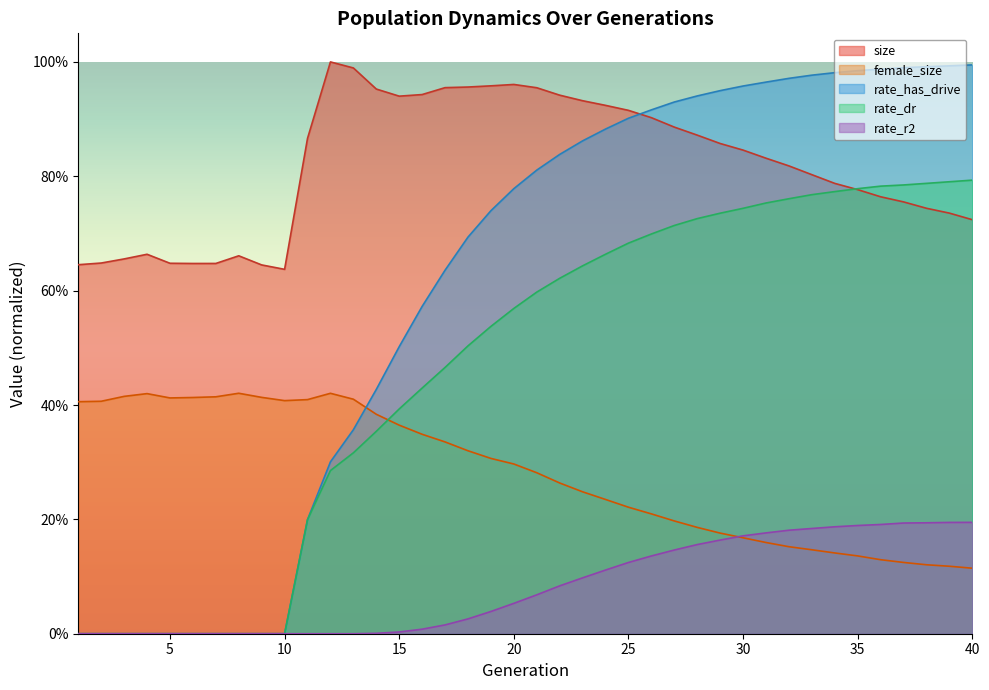

The value of rate_has_drive at 1 is 0.5. True or false?

False